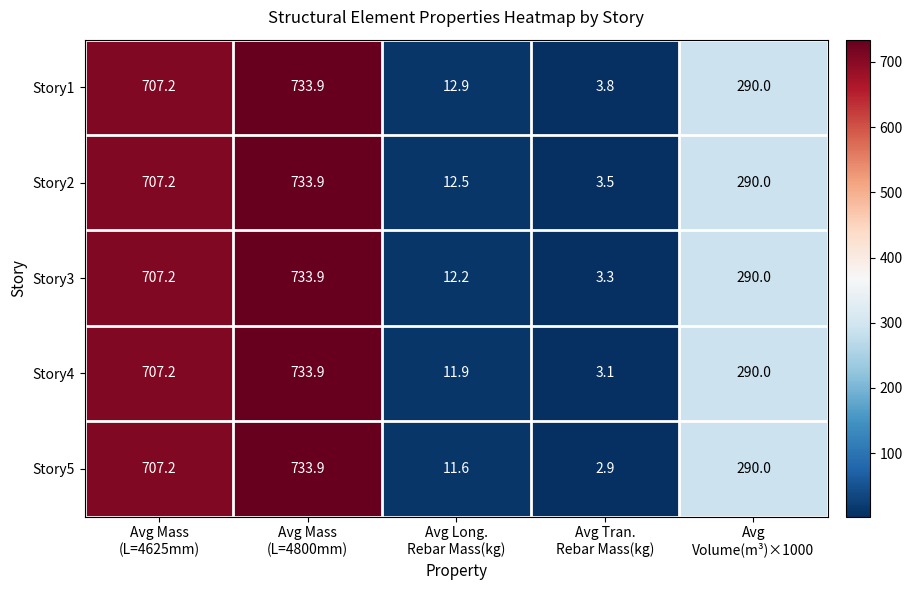

Which series has the largest total across all categories?

Story1